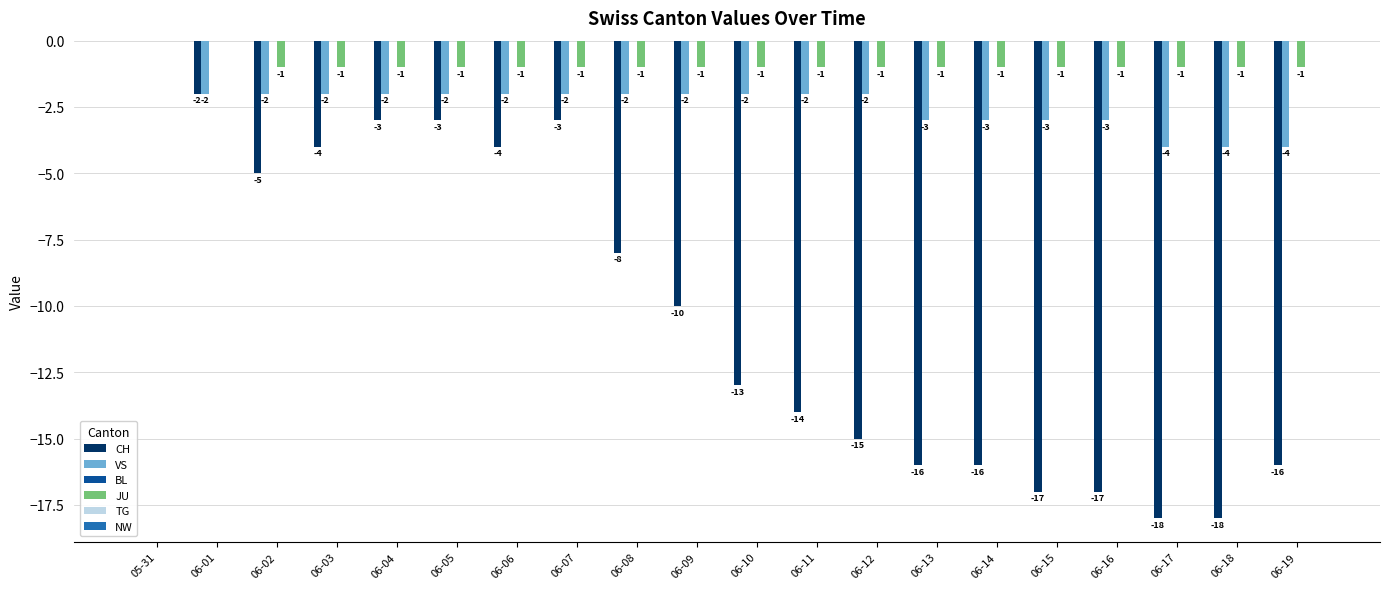

Reading right to left, transcribe all the data shown in this chart.

CH: 06-19=-16	06-18=-18	06-17=-18	06-16=-17	06-15=-17	06-14=-16	06-13=-16	06-12=-15	06-11=-14	06-10=-13	06-09=-10	06-08=-8	06-07=-3	06-06=-4	06-05=-3	06-04=-3	06-03=-4	06-02=-5	06-01=-2	05-31=0
VS: 06-19=-4	06-18=-4	06-17=-4	06-16=-3	06-15=-3	06-14=-3	06-13=-3	06-12=-2	06-11=-2	06-10=-2	06-09=-2	06-08=-2	06-07=-2	06-06=-2	06-05=-2	06-04=-2	06-03=-2	06-02=-2	06-01=-2	05-31=0
JU: 06-19=-1	06-18=-1	06-17=-1	06-16=-1	06-15=-1	06-14=-1	06-13=-1	06-12=-1	06-11=-1	06-10=-1	06-09=-1	06-08=-1	06-07=-1	06-06=-1	06-05=-1	06-04=-1	06-03=-1	06-02=-1	06-01=0	05-31=0